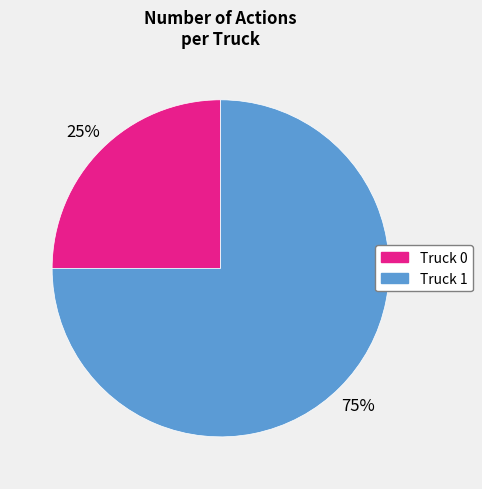

Do Truck 0 and Truck 1 together represent more than half of the pie?

Yes